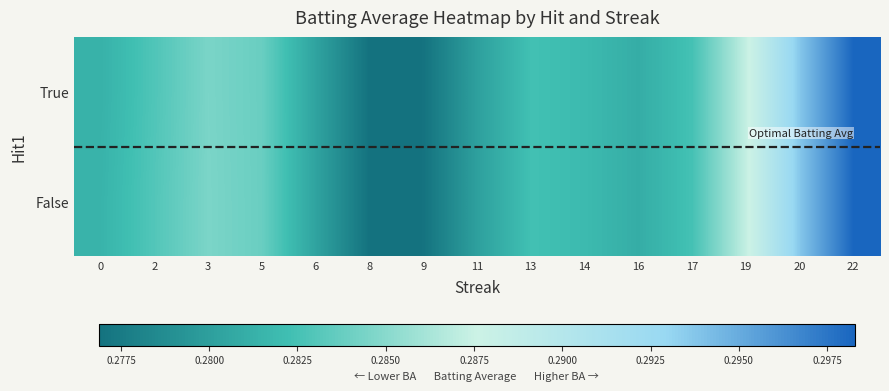

Count the number of categories in the chart.

15